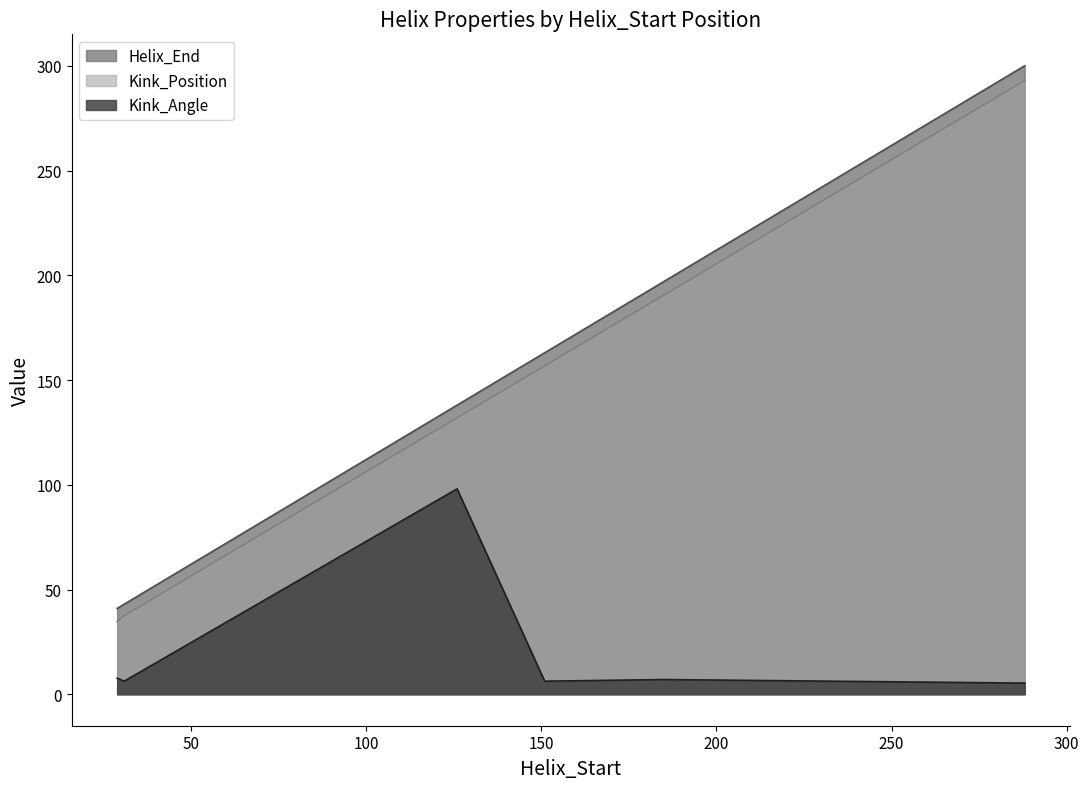

What is the lowest value of the Kink_Angle series?

5.3